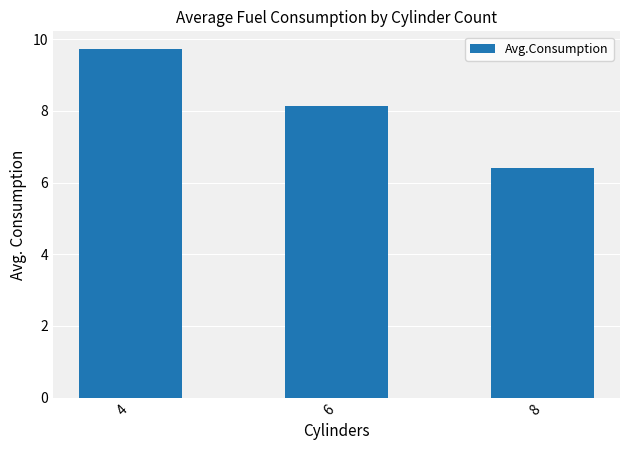

What is the maximum value shown in the chart?

9.7